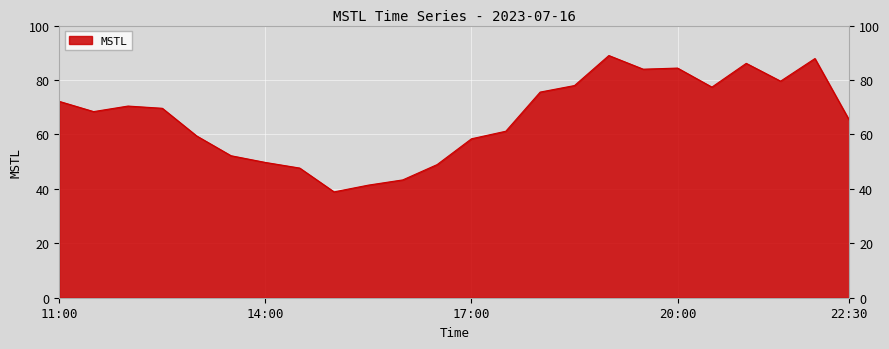

What is the smallest value displayed?

38.9